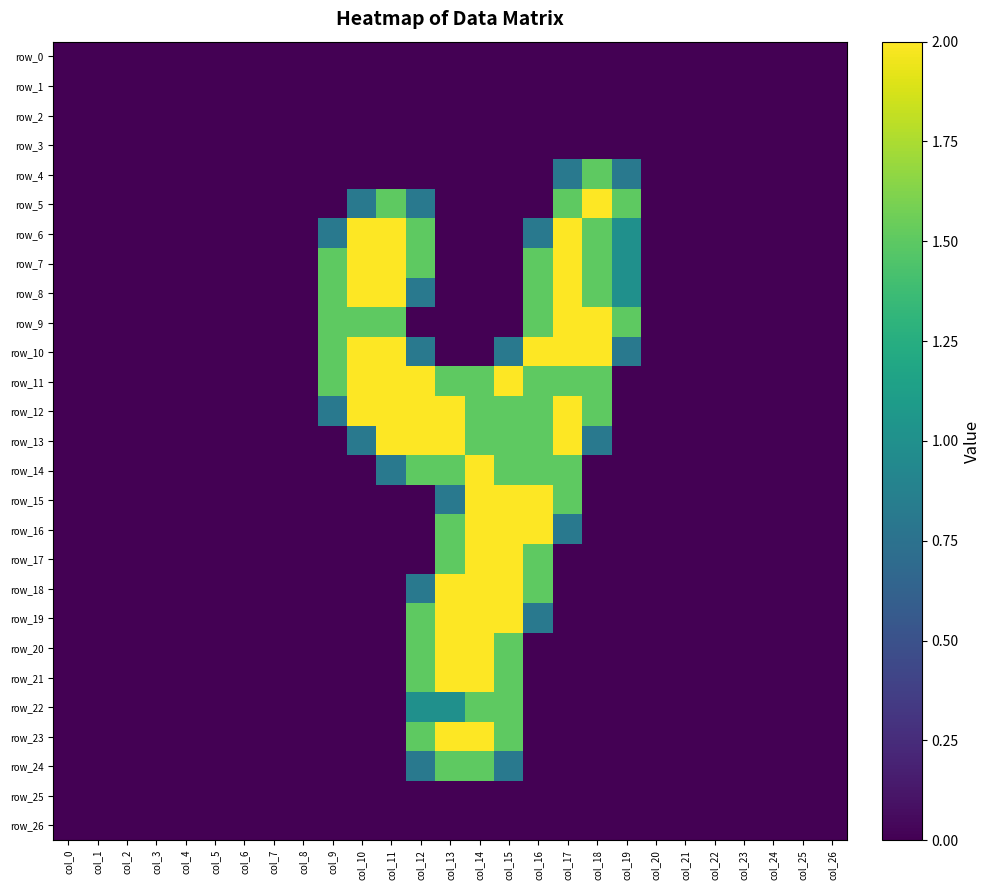

Reading left to right, extract all data points from this chart.

row_0: col_0=0.0	col_1=0.0	col_2=0.0	col_3=0.0	col_4=0.0	col_5=0.0	col_6=0.0	col_7=0.0	col_8=0.0	col_9=0.0	col_10=0.0	col_11=0.0	col_12=0.0	col_13=0.0	col_14=0.0	col_15=0.0	col_16=0.0	col_17=0.0	col_18=0.0	col_19=0.0	col_20=0.0	col_21=0.0	col_22=0.0	col_23=0.0	col_24=0.0	col_25=0.0	col_26=0.0
row_1: col_0=0.0	col_1=0.0	col_2=0.0	col_3=0.0	col_4=0.0	col_5=0.0	col_6=0.0	col_7=0.0	col_8=0.0	col_9=0.0	col_10=0.0	col_11=0.0	col_12=0.0	col_13=0.0	col_14=0.0	col_15=0.0	col_16=0.0	col_17=0.0	col_18=0.0	col_19=0.0	col_20=0.0	col_21=0.0	col_22=0.0	col_23=0.0	col_24=0.0	col_25=0.0	col_26=0.0
row_2: col_0=0.0	col_1=0.0	col_2=0.0	col_3=0.0	col_4=0.0	col_5=0.0	col_6=0.0	col_7=0.0	col_8=0.0	col_9=0.0	col_10=0.0	col_11=0.0	col_12=0.0	col_13=0.0	col_14=0.0	col_15=0.0	col_16=0.0	col_17=0.0	col_18=0.0	col_19=0.0	col_20=0.0	col_21=0.0	col_22=0.0	col_23=0.0	col_24=0.0	col_25=0.0	col_26=0.0
row_3: col_0=0.0	col_1=0.0	col_2=0.0	col_3=0.0	col_4=0.0	col_5=0.0	col_6=0.0	col_7=0.0	col_8=0.0	col_9=0.0	col_10=0.0	col_11=0.0	col_12=0.0	col_13=0.0	col_14=0.0	col_15=0.0	col_16=0.0	col_17=0.0	col_18=0.0	col_19=0.0	col_20=0.0	col_21=0.0	col_22=0.0	col_23=0.0	col_24=0.0	col_25=0.0	col_26=0.0
row_4: col_0=0.0	col_1=0.0	col_2=0.0	col_3=0.0	col_4=0.0	col_5=0.0	col_6=0.0	col_7=0.0	col_8=0.0	col_9=0.0	col_10=0.0	col_11=0.0	col_12=0.0	col_13=0.0	col_14=0.0	col_15=0.0	col_16=0.0	col_17=0.8	col_18=1.5	col_19=0.8	col_20=0.0	col_21=0.0	col_22=0.0	col_23=0.0	col_24=0.0	col_25=0.0	col_26=0.0
row_5: col_0=0.0	col_1=0.0	col_2=0.0	col_3=0.0	col_4=0.0	col_5=0.0	col_6=0.0	col_7=0.0	col_8=0.0	col_9=0.0	col_10=0.8	col_11=1.5	col_12=0.8	col_13=0.0	col_14=0.0	col_15=0.0	col_16=0.0	col_17=1.5	col_18=2.0	col_19=1.5	col_20=0.0	col_21=0.0	col_22=0.0	col_23=0.0	col_24=0.0	col_25=0.0	col_26=0.0
row_6: col_0=0.0	col_1=0.0	col_2=0.0	col_3=0.0	col_4=0.0	col_5=0.0	col_6=0.0	col_7=0.0	col_8=0.0	col_9=0.8	col_10=2.0	col_11=2.0	col_12=1.5	col_13=0.0	col_14=0.0	col_15=0.0	col_16=0.8	col_17=2.0	col_18=1.5	col_19=1.0	col_20=0.0	col_21=0.0	col_22=0.0	col_23=0.0	col_24=0.0	col_25=0.0	col_26=0.0
row_7: col_0=0.0	col_1=0.0	col_2=0.0	col_3=0.0	col_4=0.0	col_5=0.0	col_6=0.0	col_7=0.0	col_8=0.0	col_9=1.5	col_10=2.0	col_11=2.0	col_12=1.5	col_13=0.0	col_14=0.0	col_15=0.0	col_16=1.5	col_17=2.0	col_18=1.5	col_19=1.0	col_20=0.0	col_21=0.0	col_22=0.0	col_23=0.0	col_24=0.0	col_25=0.0	col_26=0.0
row_8: col_0=0.0	col_1=0.0	col_2=0.0	col_3=0.0	col_4=0.0	col_5=0.0	col_6=0.0	col_7=0.0	col_8=0.0	col_9=1.5	col_10=2.0	col_11=2.0	col_12=0.8	col_13=0.0	col_14=0.0	col_15=0.0	col_16=1.5	col_17=2.0	col_18=1.5	col_19=1.0	col_20=0.0	col_21=0.0	col_22=0.0	col_23=0.0	col_24=0.0	col_25=0.0	col_26=0.0
row_9: col_0=0.0	col_1=0.0	col_2=0.0	col_3=0.0	col_4=0.0	col_5=0.0	col_6=0.0	col_7=0.0	col_8=0.0	col_9=1.5	col_10=1.5	col_11=1.5	col_12=0.0	col_13=0.0	col_14=0.0	col_15=0.0	col_16=1.5	col_17=2.0	col_18=2.0	col_19=1.5	col_20=0.0	col_21=0.0	col_22=0.0	col_23=0.0	col_24=0.0	col_25=0.0	col_26=0.0
row_10: col_0=0.0	col_1=0.0	col_2=0.0	col_3=0.0	col_4=0.0	col_5=0.0	col_6=0.0	col_7=0.0	col_8=0.0	col_9=1.5	col_10=2.0	col_11=2.0	col_12=0.8	col_13=0.0	col_14=0.0	col_15=0.8	col_16=2.0	col_17=2.0	col_18=2.0	col_19=0.8	col_20=0.0	col_21=0.0	col_22=0.0	col_23=0.0	col_24=0.0	col_25=0.0	col_26=0.0
row_11: col_0=0.0	col_1=0.0	col_2=0.0	col_3=0.0	col_4=0.0	col_5=0.0	col_6=0.0	col_7=0.0	col_8=0.0	col_9=1.5	col_10=2.0	col_11=2.0	col_12=2.0	col_13=1.5	col_14=1.5	col_15=2.0	col_16=1.5	col_17=1.5	col_18=1.5	col_19=0.0	col_20=0.0	col_21=0.0	col_22=0.0	col_23=0.0	col_24=0.0	col_25=0.0	col_26=0.0
row_12: col_0=0.0	col_1=0.0	col_2=0.0	col_3=0.0	col_4=0.0	col_5=0.0	col_6=0.0	col_7=0.0	col_8=0.0	col_9=0.8	col_10=2.0	col_11=2.0	col_12=2.0	col_13=2.0	col_14=1.5	col_15=1.5	col_16=1.5	col_17=2.0	col_18=1.5	col_19=0.0	col_20=0.0	col_21=0.0	col_22=0.0	col_23=0.0	col_24=0.0	col_25=0.0	col_26=0.0
row_13: col_0=0.0	col_1=0.0	col_2=0.0	col_3=0.0	col_4=0.0	col_5=0.0	col_6=0.0	col_7=0.0	col_8=0.0	col_9=0.0	col_10=0.8	col_11=2.0	col_12=2.0	col_13=2.0	col_14=1.5	col_15=1.5	col_16=1.5	col_17=2.0	col_18=0.8	col_19=0.0	col_20=0.0	col_21=0.0	col_22=0.0	col_23=0.0	col_24=0.0	col_25=0.0	col_26=0.0
row_14: col_0=0.0	col_1=0.0	col_2=0.0	col_3=0.0	col_4=0.0	col_5=0.0	col_6=0.0	col_7=0.0	col_8=0.0	col_9=0.0	col_10=0.0	col_11=0.8	col_12=1.5	col_13=1.5	col_14=2.0	col_15=1.5	col_16=1.5	col_17=1.5	col_18=0.0	col_19=0.0	col_20=0.0	col_21=0.0	col_22=0.0	col_23=0.0	col_24=0.0	col_25=0.0	col_26=0.0
row_15: col_0=0.0	col_1=0.0	col_2=0.0	col_3=0.0	col_4=0.0	col_5=0.0	col_6=0.0	col_7=0.0	col_8=0.0	col_9=0.0	col_10=0.0	col_11=0.0	col_12=0.0	col_13=0.8	col_14=2.0	col_15=2.0	col_16=2.0	col_17=1.5	col_18=0.0	col_19=0.0	col_20=0.0	col_21=0.0	col_22=0.0	col_23=0.0	col_24=0.0	col_25=0.0	col_26=0.0
row_16: col_0=0.0	col_1=0.0	col_2=0.0	col_3=0.0	col_4=0.0	col_5=0.0	col_6=0.0	col_7=0.0	col_8=0.0	col_9=0.0	col_10=0.0	col_11=0.0	col_12=0.0	col_13=1.5	col_14=2.0	col_15=2.0	col_16=2.0	col_17=0.8	col_18=0.0	col_19=0.0	col_20=0.0	col_21=0.0	col_22=0.0	col_23=0.0	col_24=0.0	col_25=0.0	col_26=0.0
row_17: col_0=0.0	col_1=0.0	col_2=0.0	col_3=0.0	col_4=0.0	col_5=0.0	col_6=0.0	col_7=0.0	col_8=0.0	col_9=0.0	col_10=0.0	col_11=0.0	col_12=0.0	col_13=1.5	col_14=2.0	col_15=2.0	col_16=1.5	col_17=0.0	col_18=0.0	col_19=0.0	col_20=0.0	col_21=0.0	col_22=0.0	col_23=0.0	col_24=0.0	col_25=0.0	col_26=0.0
row_18: col_0=0.0	col_1=0.0	col_2=0.0	col_3=0.0	col_4=0.0	col_5=0.0	col_6=0.0	col_7=0.0	col_8=0.0	col_9=0.0	col_10=0.0	col_11=0.0	col_12=0.8	col_13=2.0	col_14=2.0	col_15=2.0	col_16=1.5	col_17=0.0	col_18=0.0	col_19=0.0	col_20=0.0	col_21=0.0	col_22=0.0	col_23=0.0	col_24=0.0	col_25=0.0	col_26=0.0
row_19: col_0=0.0	col_1=0.0	col_2=0.0	col_3=0.0	col_4=0.0	col_5=0.0	col_6=0.0	col_7=0.0	col_8=0.0	col_9=0.0	col_10=0.0	col_11=0.0	col_12=1.5	col_13=2.0	col_14=2.0	col_15=2.0	col_16=0.8	col_17=0.0	col_18=0.0	col_19=0.0	col_20=0.0	col_21=0.0	col_22=0.0	col_23=0.0	col_24=0.0	col_25=0.0	col_26=0.0
row_20: col_0=0.0	col_1=0.0	col_2=0.0	col_3=0.0	col_4=0.0	col_5=0.0	col_6=0.0	col_7=0.0	col_8=0.0	col_9=0.0	col_10=0.0	col_11=0.0	col_12=1.5	col_13=2.0	col_14=2.0	col_15=1.5	col_16=0.0	col_17=0.0	col_18=0.0	col_19=0.0	col_20=0.0	col_21=0.0	col_22=0.0	col_23=0.0	col_24=0.0	col_25=0.0	col_26=0.0
row_21: col_0=0.0	col_1=0.0	col_2=0.0	col_3=0.0	col_4=0.0	col_5=0.0	col_6=0.0	col_7=0.0	col_8=0.0	col_9=0.0	col_10=0.0	col_11=0.0	col_12=1.5	col_13=2.0	col_14=2.0	col_15=1.5	col_16=0.0	col_17=0.0	col_18=0.0	col_19=0.0	col_20=0.0	col_21=0.0	col_22=0.0	col_23=0.0	col_24=0.0	col_25=0.0	col_26=0.0
row_22: col_0=0.0	col_1=0.0	col_2=0.0	col_3=0.0	col_4=0.0	col_5=0.0	col_6=0.0	col_7=0.0	col_8=0.0	col_9=0.0	col_10=0.0	col_11=0.0	col_12=1.0	col_13=1.0	col_14=1.5	col_15=1.5	col_16=0.0	col_17=0.0	col_18=0.0	col_19=0.0	col_20=0.0	col_21=0.0	col_22=0.0	col_23=0.0	col_24=0.0	col_25=0.0	col_26=0.0
row_23: col_0=0.0	col_1=0.0	col_2=0.0	col_3=0.0	col_4=0.0	col_5=0.0	col_6=0.0	col_7=0.0	col_8=0.0	col_9=0.0	col_10=0.0	col_11=0.0	col_12=1.5	col_13=2.0	col_14=2.0	col_15=1.5	col_16=0.0	col_17=0.0	col_18=0.0	col_19=0.0	col_20=0.0	col_21=0.0	col_22=0.0	col_23=0.0	col_24=0.0	col_25=0.0	col_26=0.0
row_24: col_0=0.0	col_1=0.0	col_2=0.0	col_3=0.0	col_4=0.0	col_5=0.0	col_6=0.0	col_7=0.0	col_8=0.0	col_9=0.0	col_10=0.0	col_11=0.0	col_12=0.8	col_13=1.5	col_14=1.5	col_15=0.8	col_16=0.0	col_17=0.0	col_18=0.0	col_19=0.0	col_20=0.0	col_21=0.0	col_22=0.0	col_23=0.0	col_24=0.0	col_25=0.0	col_26=0.0
row_25: col_0=0.0	col_1=0.0	col_2=0.0	col_3=0.0	col_4=0.0	col_5=0.0	col_6=0.0	col_7=0.0	col_8=0.0	col_9=0.0	col_10=0.0	col_11=0.0	col_12=0.0	col_13=0.0	col_14=0.0	col_15=0.0	col_16=0.0	col_17=0.0	col_18=0.0	col_19=0.0	col_20=0.0	col_21=0.0	col_22=0.0	col_23=0.0	col_24=0.0	col_25=0.0	col_26=0.0
row_26: col_0=0.0	col_1=0.0	col_2=0.0	col_3=0.0	col_4=0.0	col_5=0.0	col_6=0.0	col_7=0.0	col_8=0.0	col_9=0.0	col_10=0.0	col_11=0.0	col_12=0.0	col_13=0.0	col_14=0.0	col_15=0.0	col_16=0.0	col_17=0.0	col_18=0.0	col_19=0.0	col_20=0.0	col_21=0.0	col_22=0.0	col_23=0.0	col_24=0.0	col_25=0.0	col_26=0.0